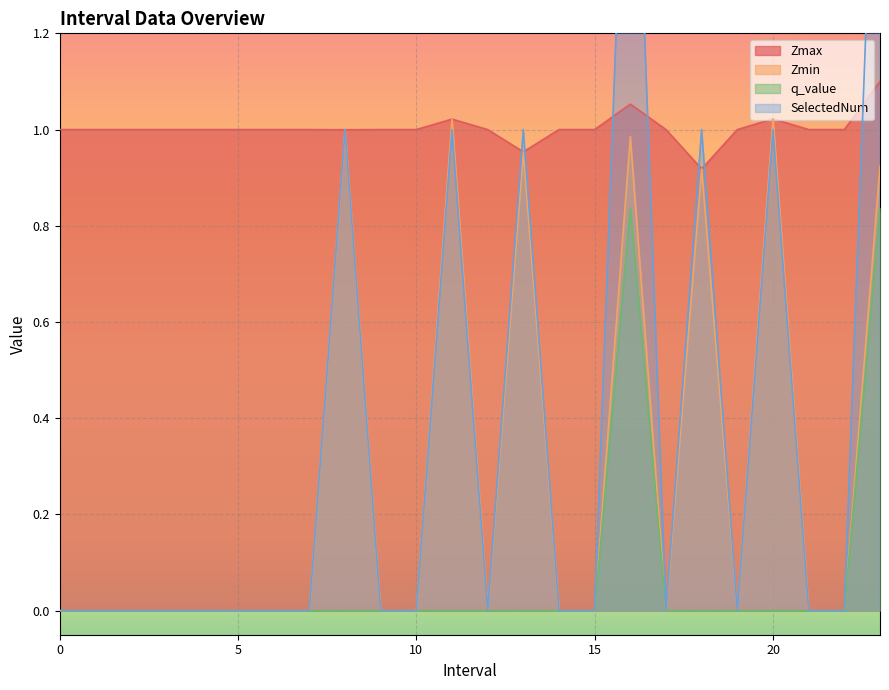

Reading left to right, what are all the values shown in this chart?

Zmax: 0=1.0	1=1.0	2=1.0	3=1.0	4=1.0	5=1.0	6=1.0	7=1.0	8=1.0	9=1.0	10=1.0	11=1.0	12=1.0	13=1.0	14=1.0	15=1.0	16=1.1	17=1.0	18=0.9	19=1.0	20=1.0	21=1.0	22=1.0	23=1.1
Zmin: 0=0.0	1=0.0	2=0.0	3=0.0	4=0.0	5=0.0	6=0.0	7=0.0	8=1.0	9=0.0	10=0.0	11=1.0	12=0.0	13=1.0	14=0.0	15=0.0	16=1.0	17=0.0	18=0.9	19=0.0	20=1.0	21=0.0	22=0.0	23=0.9
q_value: 0=0.0	1=0.0	2=0.0	3=0.0	4=0.0	5=0.0	6=0.0	7=0.0	8=0.0	9=0.0	10=0.0	11=0.0	12=0.0	13=0.0	14=0.0	15=0.0	16=0.8	17=0.0	18=0.0	19=0.0	20=0.0	21=0.0	22=0.0	23=0.8
SelectedNum: 0=0.0	1=0.0	2=0.0	3=0.0	4=0.0	5=0.0	6=0.0	7=0.0	8=1.0	9=0.0	10=0.0	11=1.0	12=0.0	13=1.0	14=0.0	15=0.0	16=2.0	17=0.0	18=1.0	19=0.0	20=1.0	21=0.0	22=0.0	23=2.0